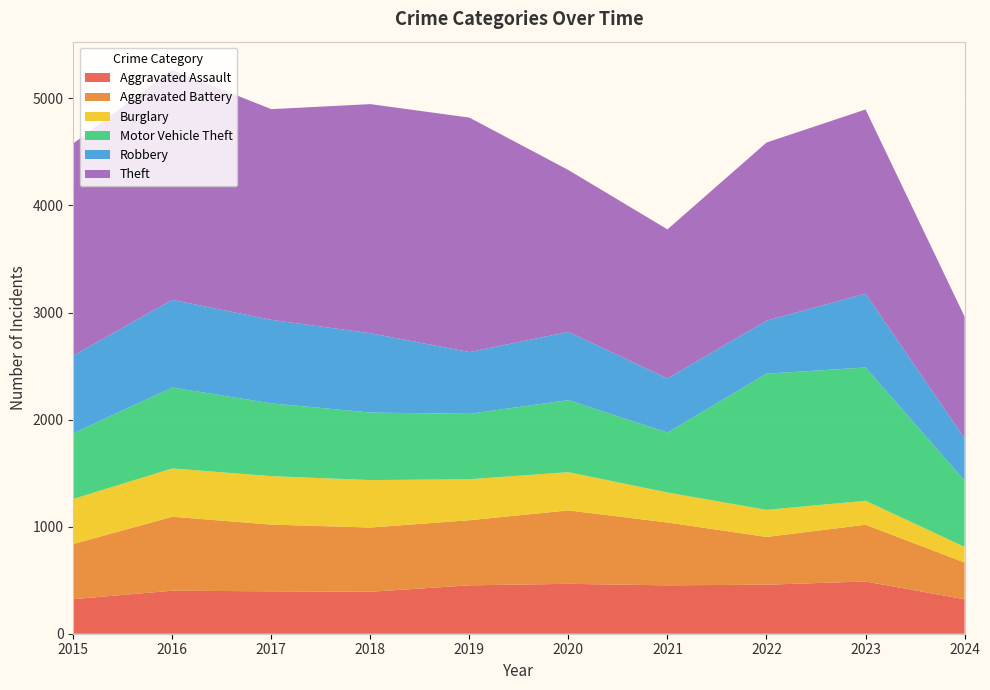

Reading right to left, extract all data points from this chart.

Aggravated Assault: 2024=322	2023=488	2022=458	2021=452	2020=466	2019=452	2018=392	2017=396	2016=402	2015=323
Aggravated Battery: 2024=343	2023=530	2022=446	2021=587	2020=686	2019=608	2018=600	2017=623	2016=691	2015=515
Burglary: 2024=146	2023=224	2022=253	2021=280	2020=357	2019=383	2018=443	2017=453	2016=451	2015=421
Motor Vehicle Theft: 2024=620	2023=1245	2022=1272	2021=560	2020=673	2019=611	2018=631	2017=680	2016=756	2015=614
Robbery: 2024=394	2023=690	2022=495	2021=506	2020=637	2019=577	2018=741	2017=780	2016=819	2015=726
Theft: 2024=1138	2023=1720	2022=1664	2021=1392	2020=1512	2019=2190	2018=2140	2017=1968	2016=2148	2015=1981